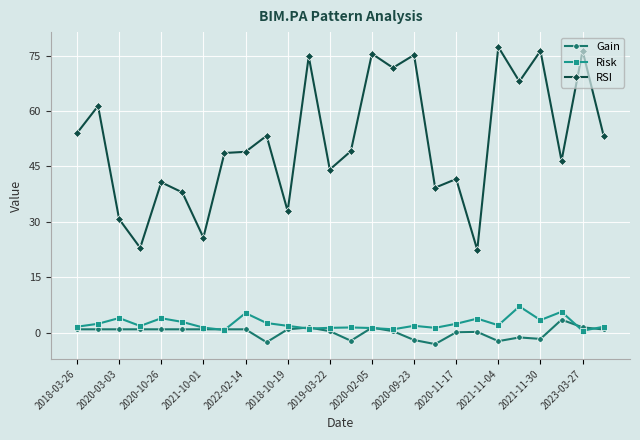

True or false: RSI and Gain intersect in this chart.

False